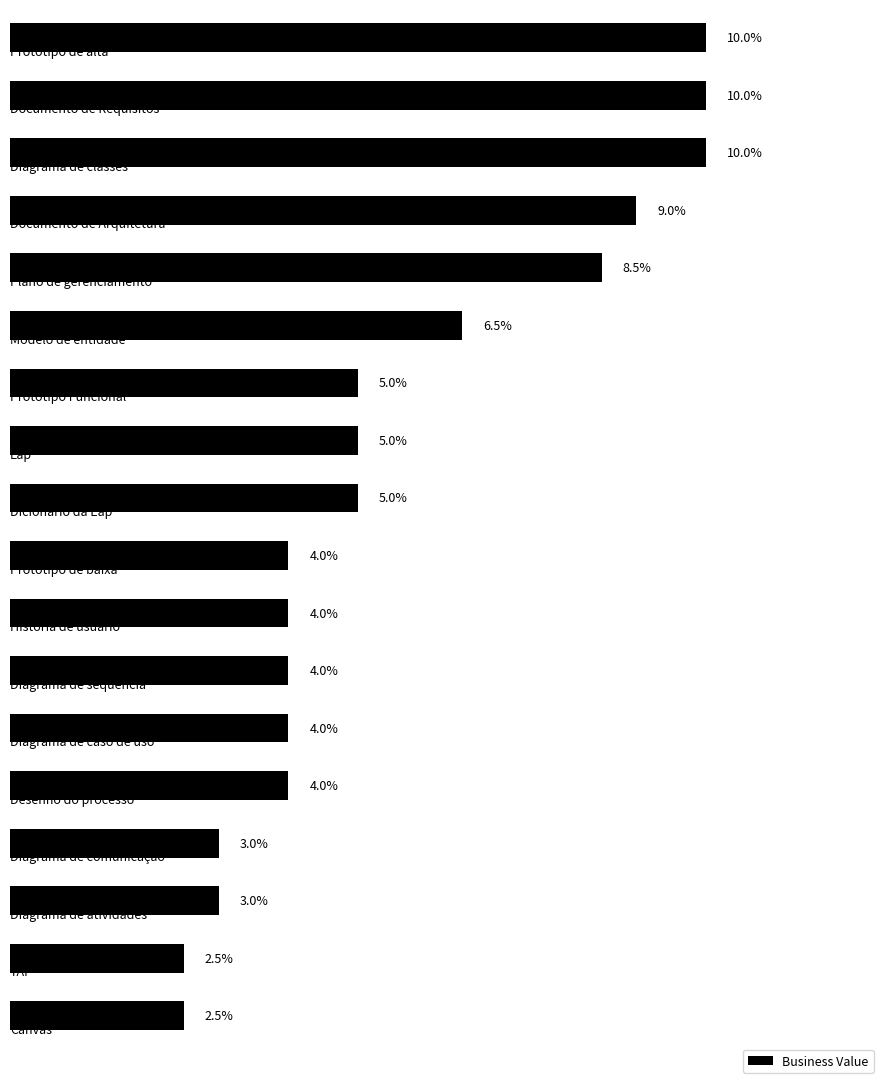

Are the bars horizontal?

Yes